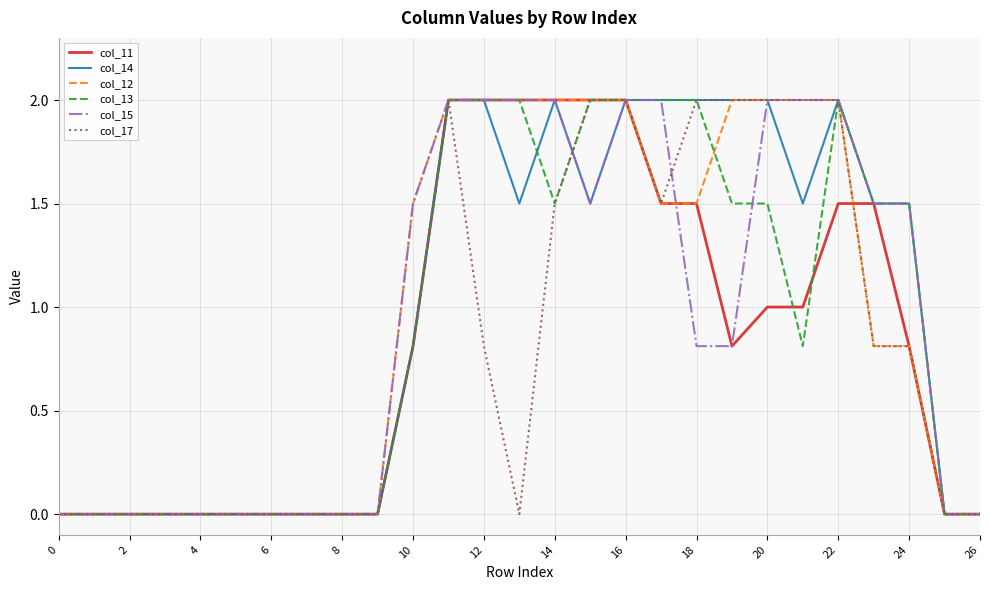

Count the col_12 values in the range 0 to 2.

27